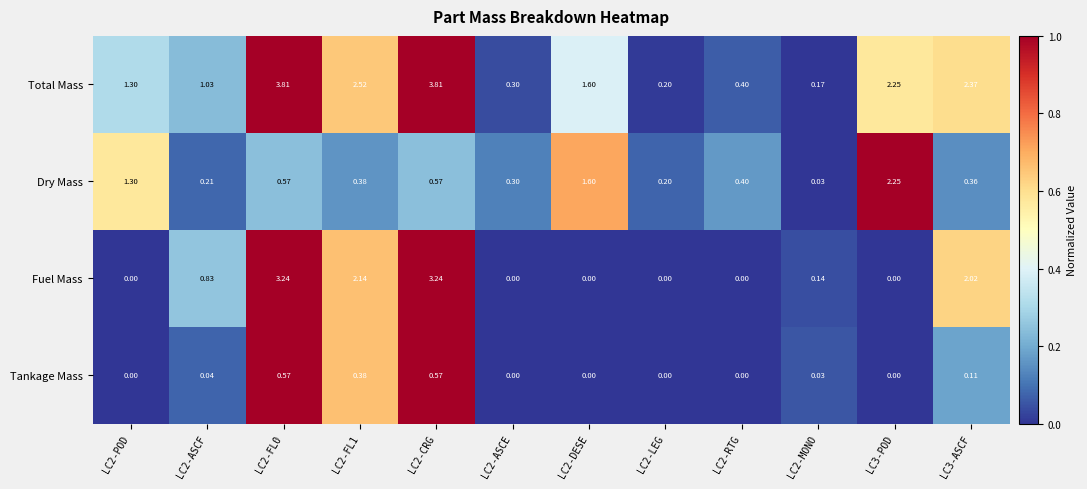

Which series has the largest total across all categories?

Total Mass